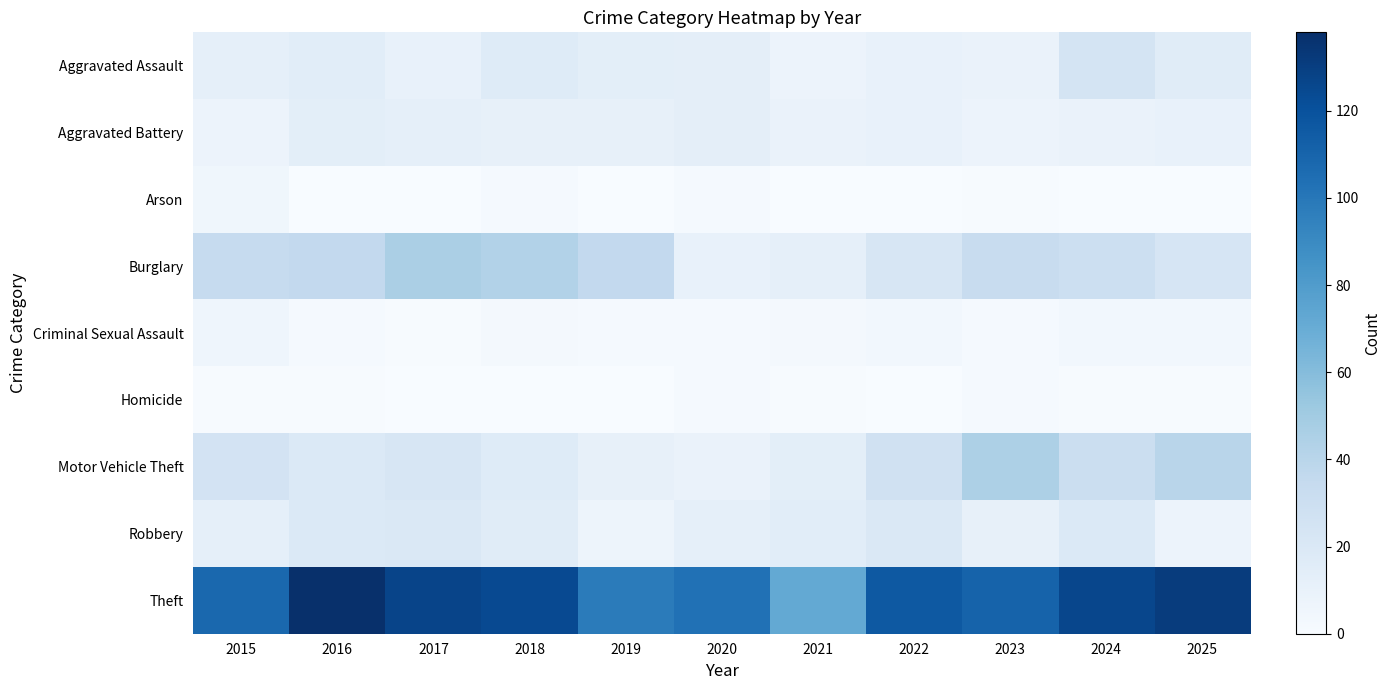

Which series has the largest range (max minus min)?

Theft